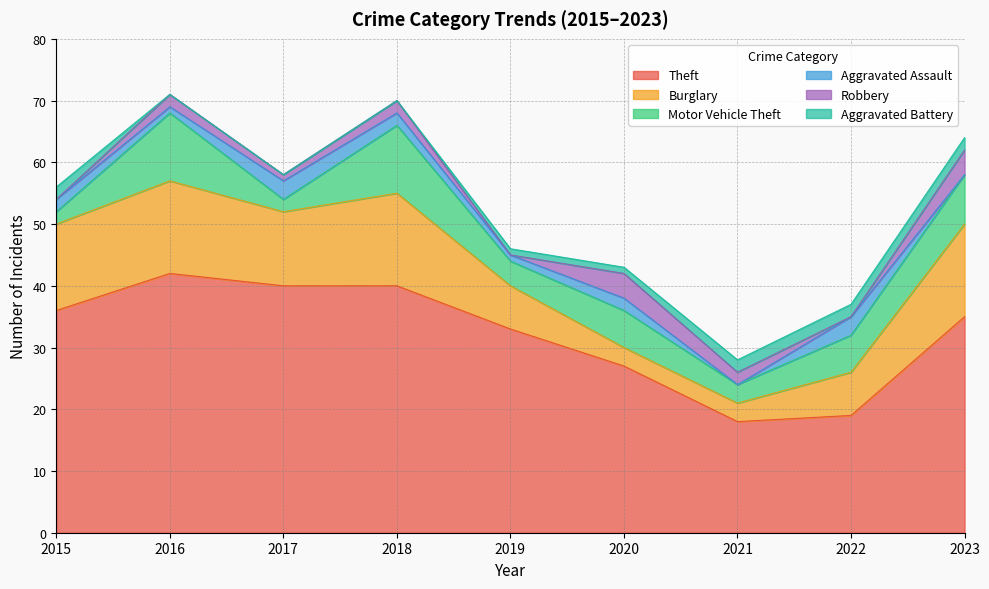

Does the chart display data point markers on the line(s)?

No